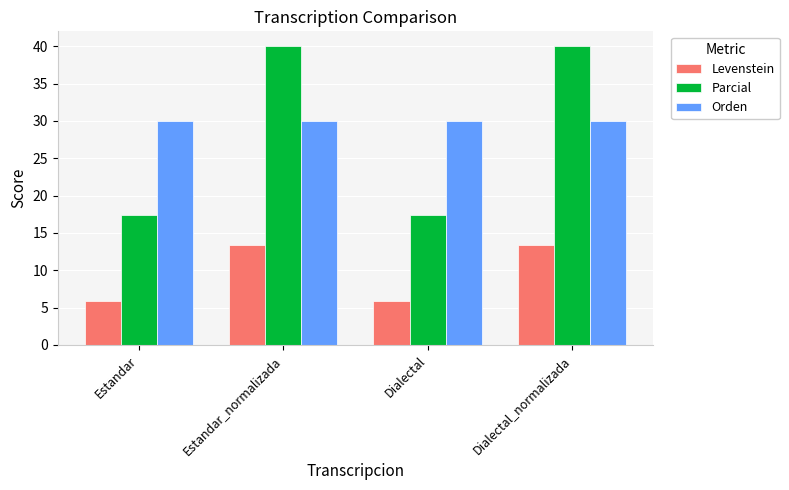

List the series in order of their peak value, lowest first.

Levenstein, Orden, Parcial